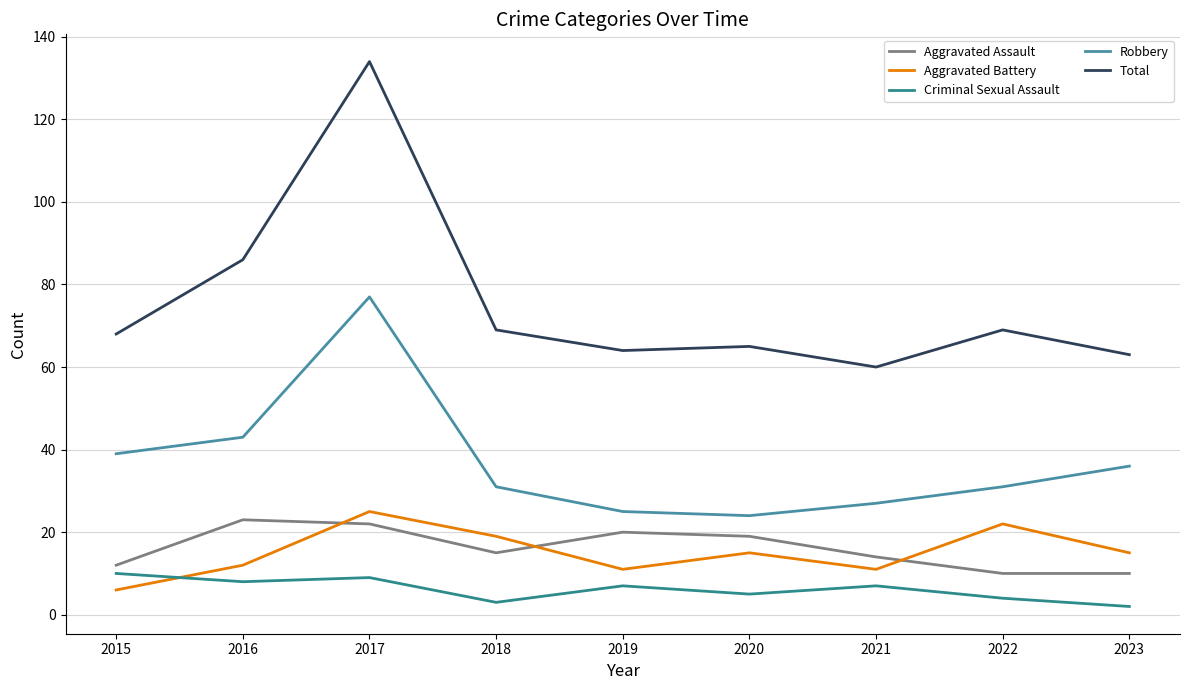

Where is the first local minimum for Aggravated Assault?

2018